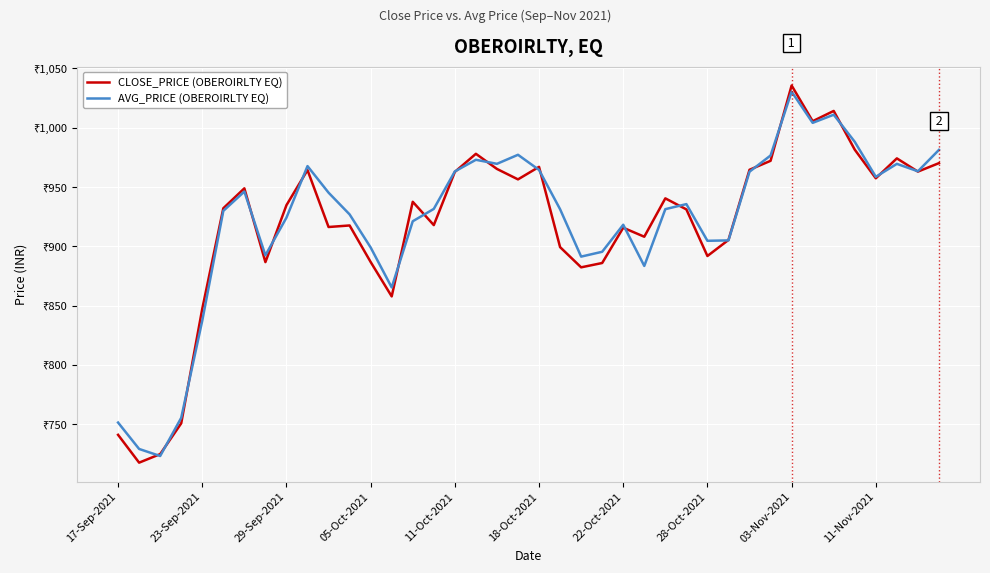

Does the chart have visible grid lines?

Yes